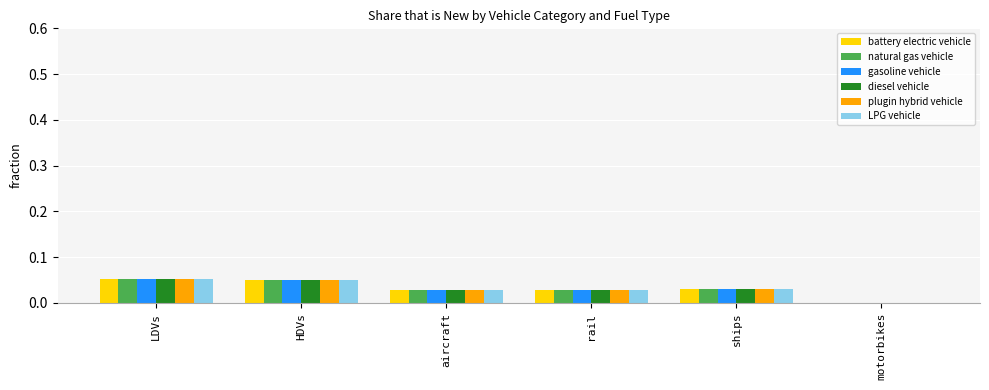

Count the battery electric vehicle values in the range 0 to 1.

6